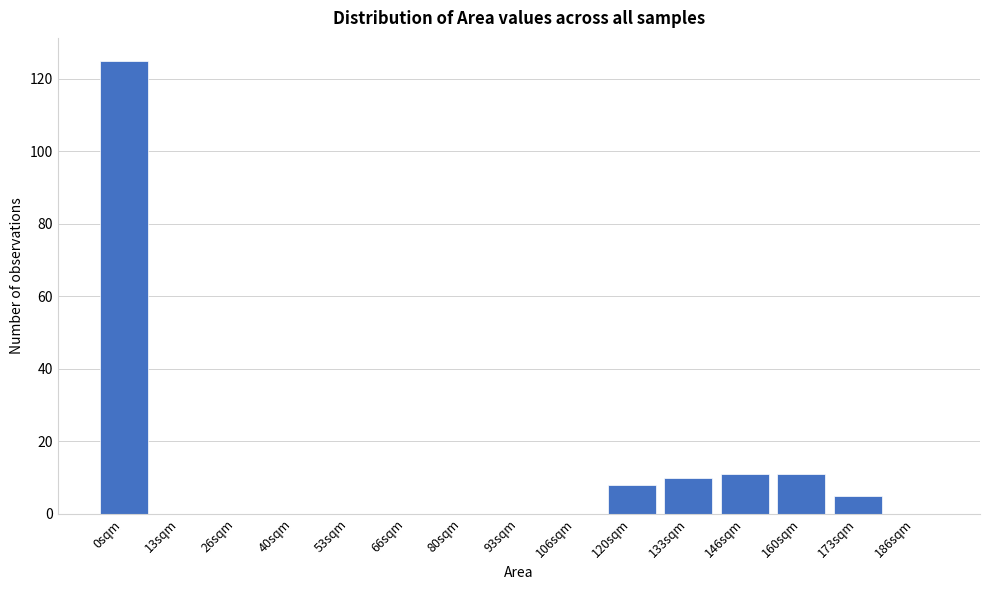

Reading left to right, what are all the values shown in this chart?

0sqm=125	13sqm=0	26sqm=0	40sqm=0	53sqm=0	66sqm=0	80sqm=0	93sqm=0	106sqm=0	120sqm=8	133sqm=10	146sqm=11	160sqm=11	173sqm=5	186sqm=0